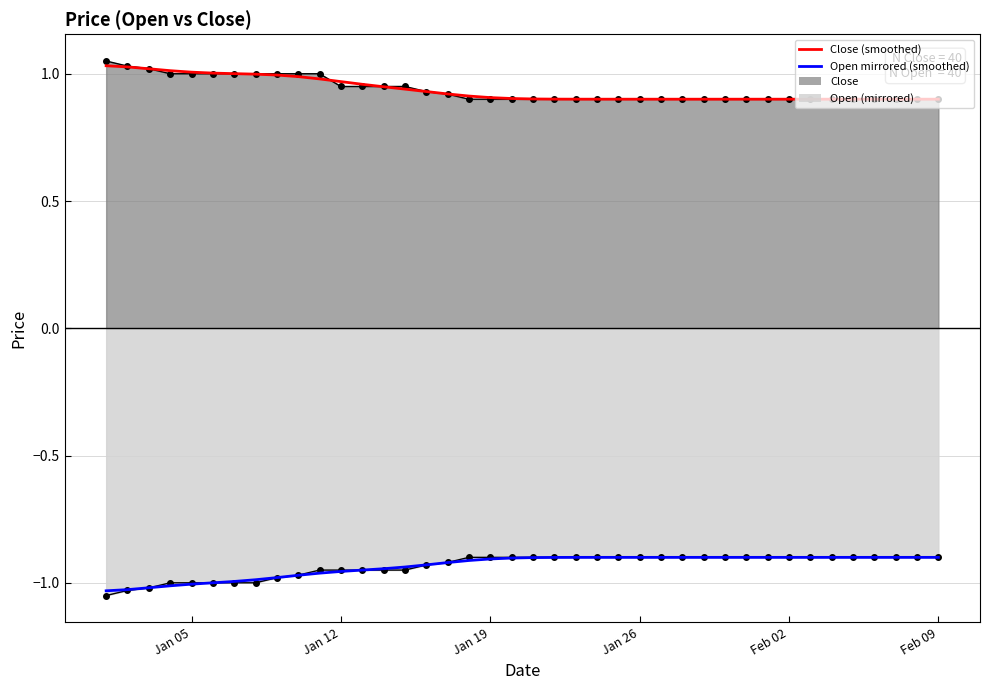

What is the difference between the maximum and minimum values in the Open series?

0.2